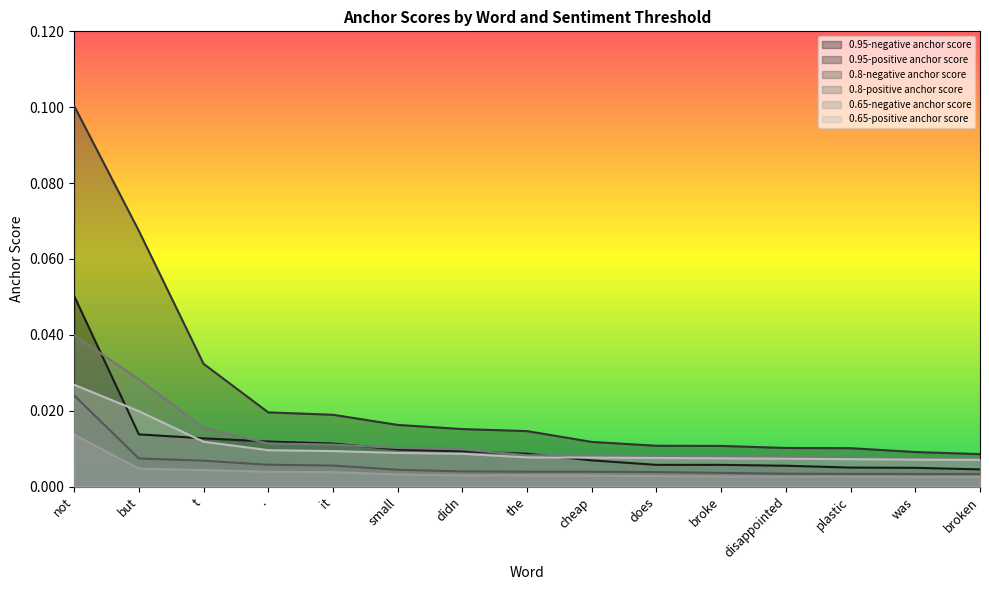

Where is 0.65-negative anchor score nearest to the value 0?

broken